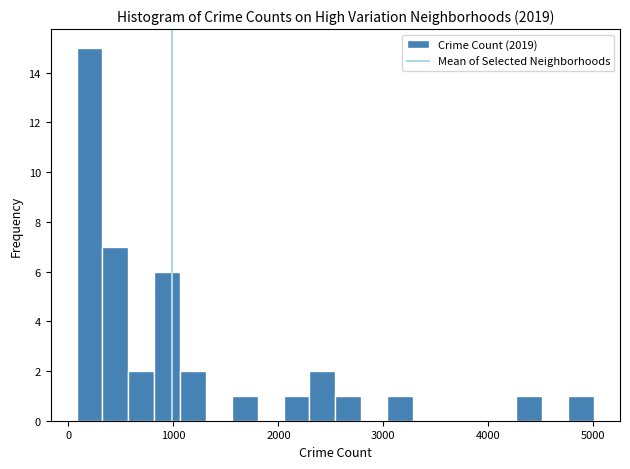

Around what value on the x-axis is the tallest bar? Give the approximate position of its centre, as read against the axis.

200